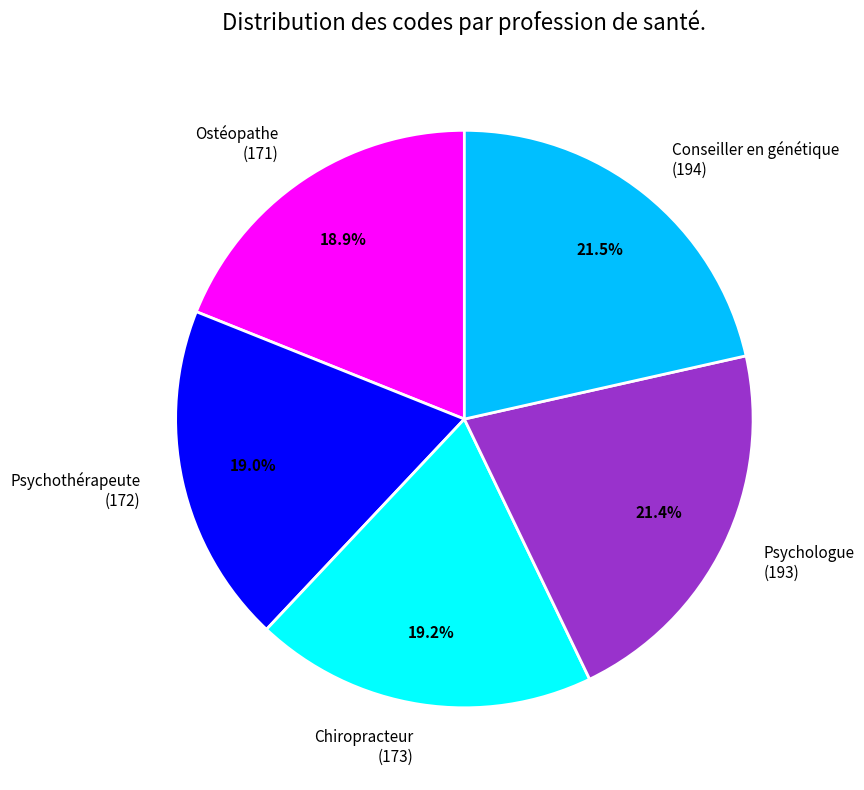

What percentage do Chiropracteur (173) and Psychothérapeute (172) together represent?

38.2%